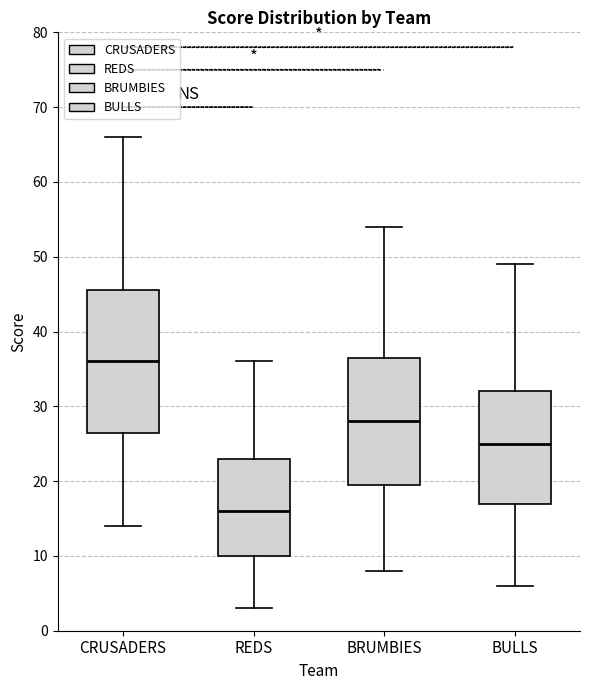

Where is the upper edge of the box for CRUSADERS on the y-axis? The values are not printed on the chart, so give them approximately, as read against the axis.

46